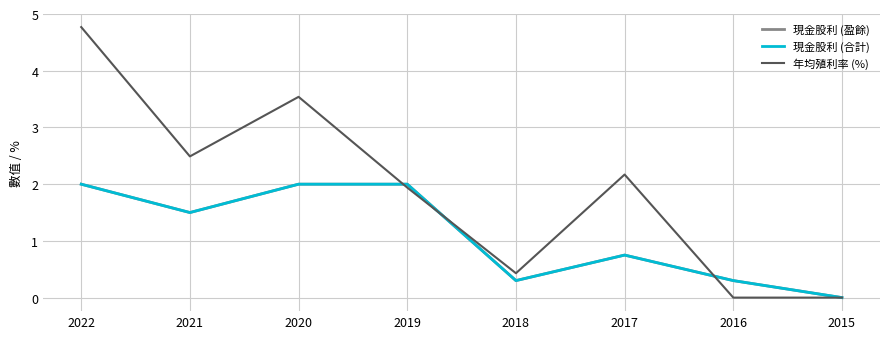

What is the sum of all 年均殖利率 (%) values?

15.3